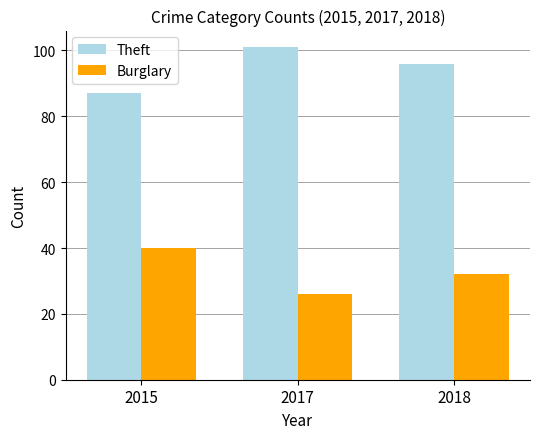

What is the sum of the Theft values at 2015 and 2017?

188